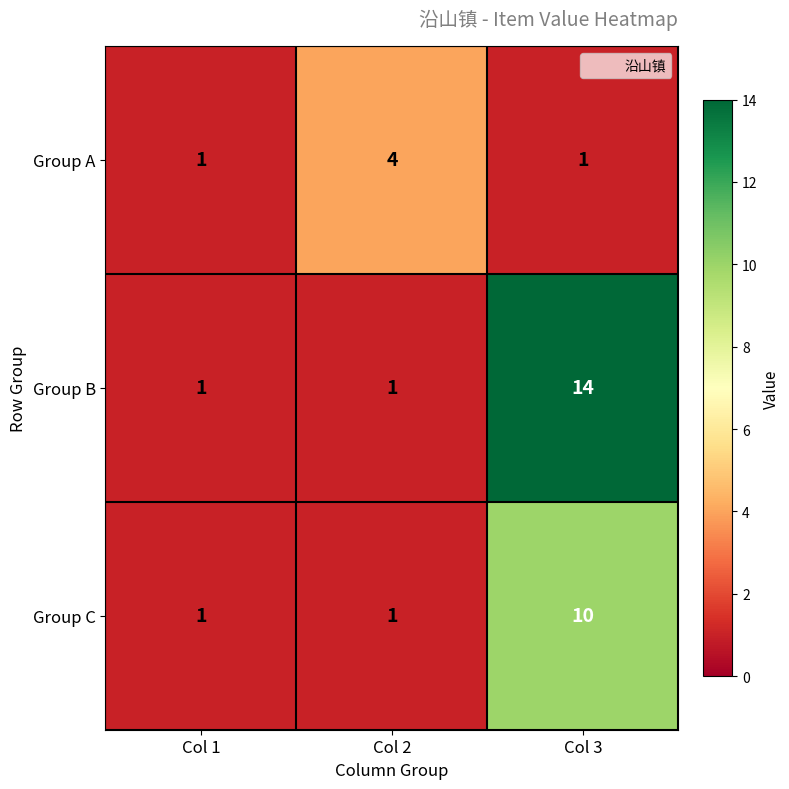

How many Group B values are between 1 and 14?

3